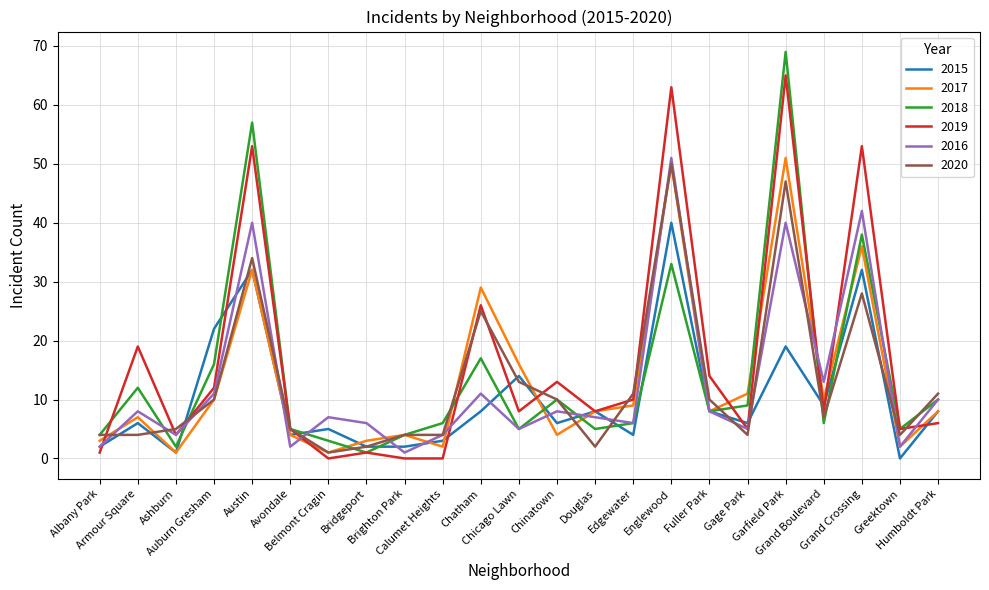

Reading left to right, transcribe all the data shown in this chart.

2015: Albany Park=2	Armour Square=6	Ashburn=1	Auburn Gresham=22	Austin=32	Avondale=4	Belmont Cragin=5	Bridgeport=2	Brighton Park=2	Calumet Heights=3	Chatham=8	Chicago Lawn=14	Chinatown=6	Douglas=8	Edgewater=4	Englewood=40	Fuller Park=8	Gage Park=6	Garfield Park=19	Grand Boulevard=9	Grand Crossing=32	Greektown=0	Humboldt Park=8
2017: Albany Park=3	Armour Square=7	Ashburn=1	Auburn Gresham=10	Austin=32	Avondale=4	Belmont Cragin=1	Bridgeport=3	Brighton Park=4	Calumet Heights=2	Chatham=29	Chicago Lawn=16	Chinatown=4	Douglas=8	Edgewater=9	Englewood=50	Fuller Park=8	Gage Park=11	Garfield Park=51	Grand Boulevard=10	Grand Crossing=36	Greektown=2	Humboldt Park=8
2018: Albany Park=4	Armour Square=12	Ashburn=2	Auburn Gresham=16	Austin=57	Avondale=5	Belmont Cragin=3	Bridgeport=1	Brighton Park=4	Calumet Heights=6	Chatham=17	Chicago Lawn=5	Chinatown=10	Douglas=5	Edgewater=6	Englewood=33	Fuller Park=8	Gage Park=9	Garfield Park=69	Grand Boulevard=6	Grand Crossing=38	Greektown=5	Humboldt Park=10
2019: Albany Park=1	Armour Square=19	Ashburn=4	Auburn Gresham=12	Austin=53	Avondale=5	Belmont Cragin=0	Bridgeport=1	Brighton Park=0	Calumet Heights=0	Chatham=26	Chicago Lawn=8	Chinatown=13	Douglas=8	Edgewater=10	Englewood=63	Fuller Park=14	Gage Park=5	Garfield Park=65	Grand Boulevard=8	Grand Crossing=53	Greektown=5	Humboldt Park=6
2016: Albany Park=2	Armour Square=8	Ashburn=4	Auburn Gresham=11	Austin=40	Avondale=2	Belmont Cragin=7	Bridgeport=6	Brighton Park=1	Calumet Heights=4	Chatham=11	Chicago Lawn=5	Chinatown=8	Douglas=7	Edgewater=6	Englewood=51	Fuller Park=8	Gage Park=5	Garfield Park=40	Grand Boulevard=13	Grand Crossing=42	Greektown=2	Humboldt Park=10
2020: Albany Park=4	Armour Square=4	Ashburn=5	Auburn Gresham=10	Austin=34	Avondale=5	Belmont Cragin=1	Bridgeport=2	Brighton Park=4	Calumet Heights=4	Chatham=25	Chicago Lawn=13	Chinatown=10	Douglas=2	Edgewater=11	Englewood=50	Fuller Park=10	Gage Park=4	Garfield Park=47	Grand Boulevard=7	Grand Crossing=28	Greektown=4	Humboldt Park=11